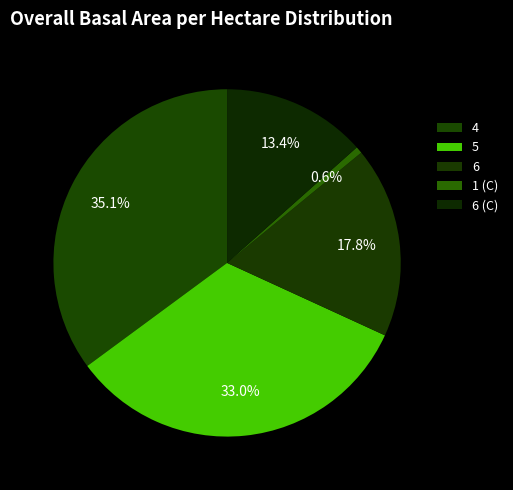

Count the number of slices in the pie.

5